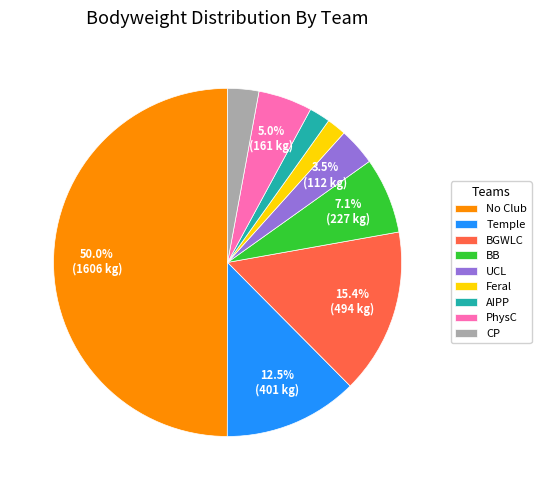

How much of the chart is everything except BGWLC?

84.6%